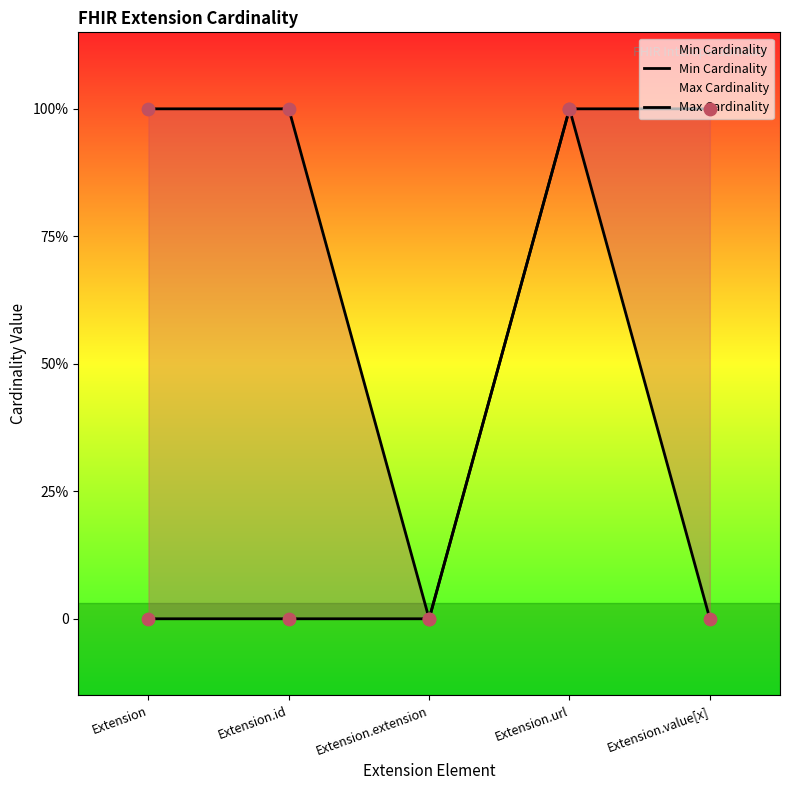

Which series contains the lowest Y value?

Min Cardinality